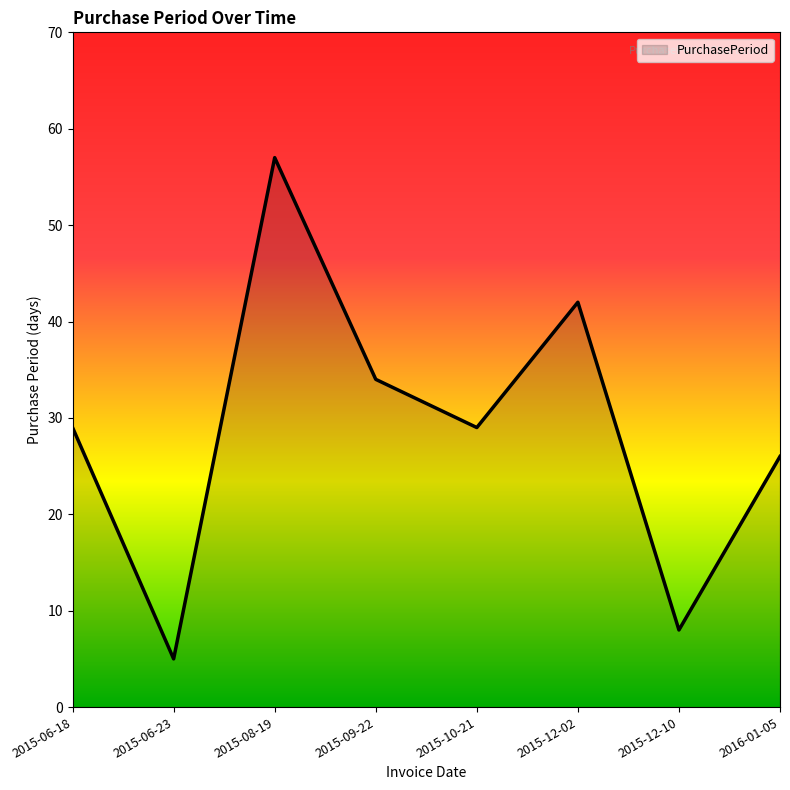

What is the difference between the maximum and minimum values?

52